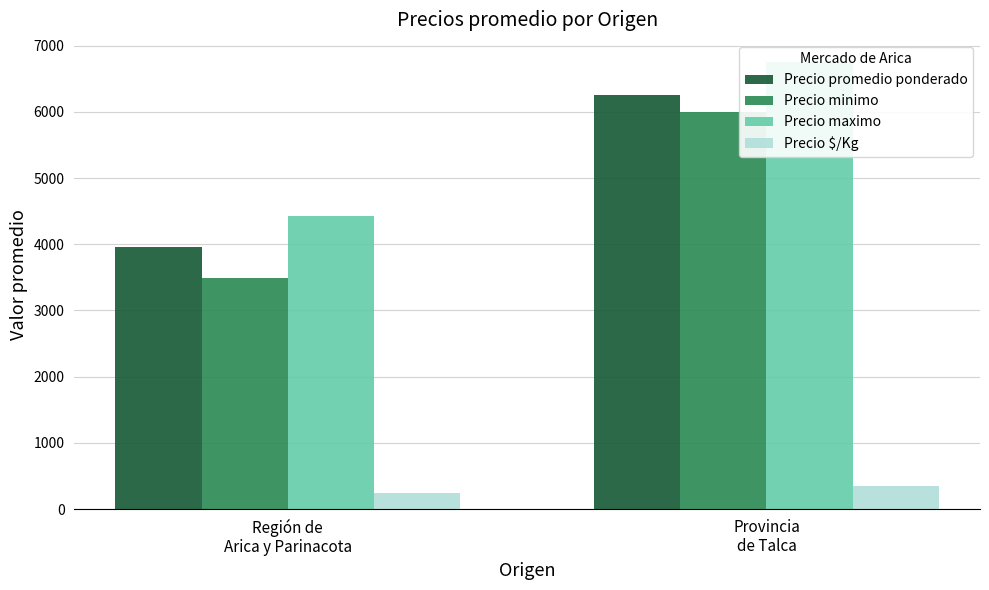

How many groups of bars are there?

2